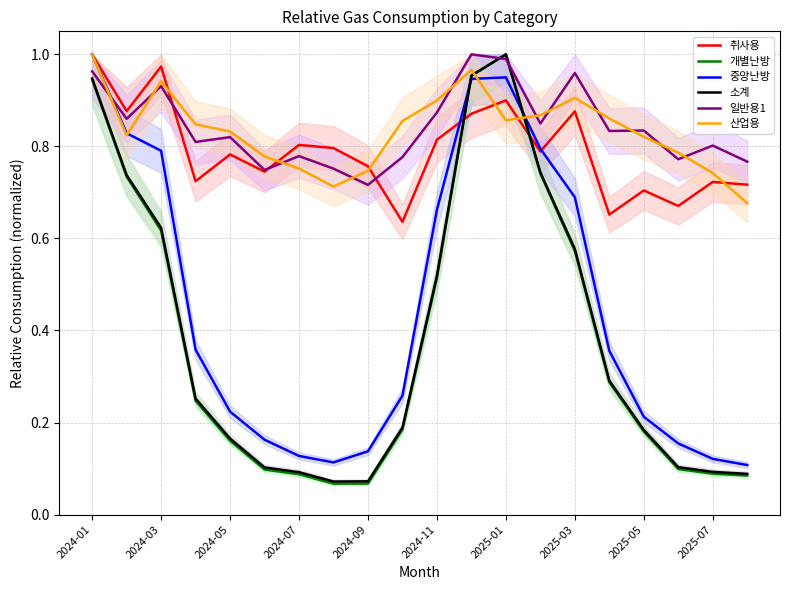

At which label does 중앙난방 reach its peak?

2024-01